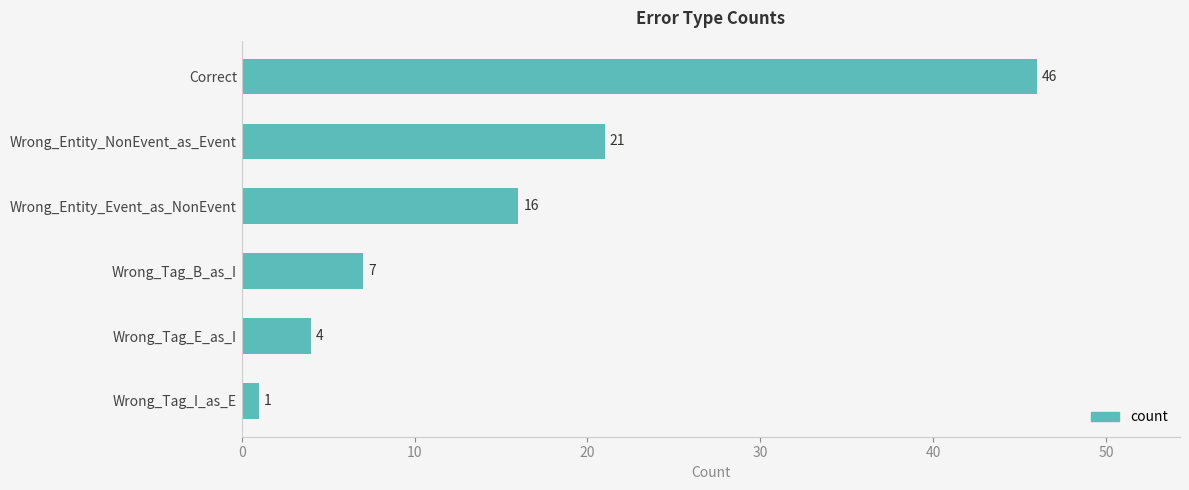

The value at Wrong_Entity_Event_as_NonEvent is 16. True or false?

True